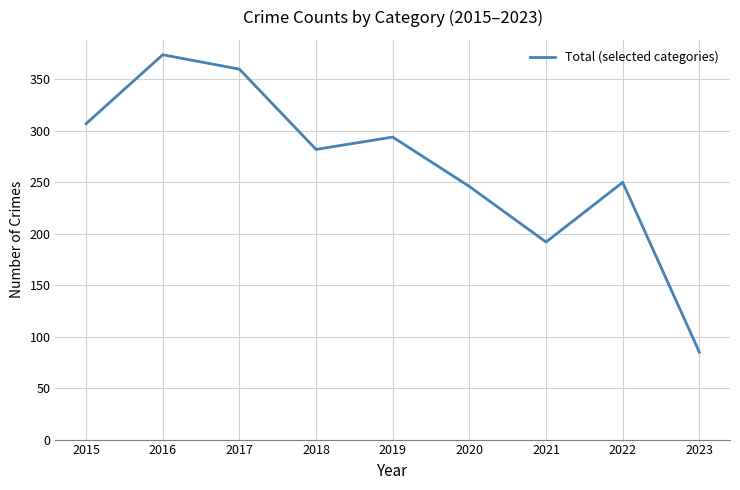

Reading right to left, extract all data points from this chart.

2023=85	2022=250	2021=192	2020=246	2019=294	2018=282	2017=360	2016=374	2015=307